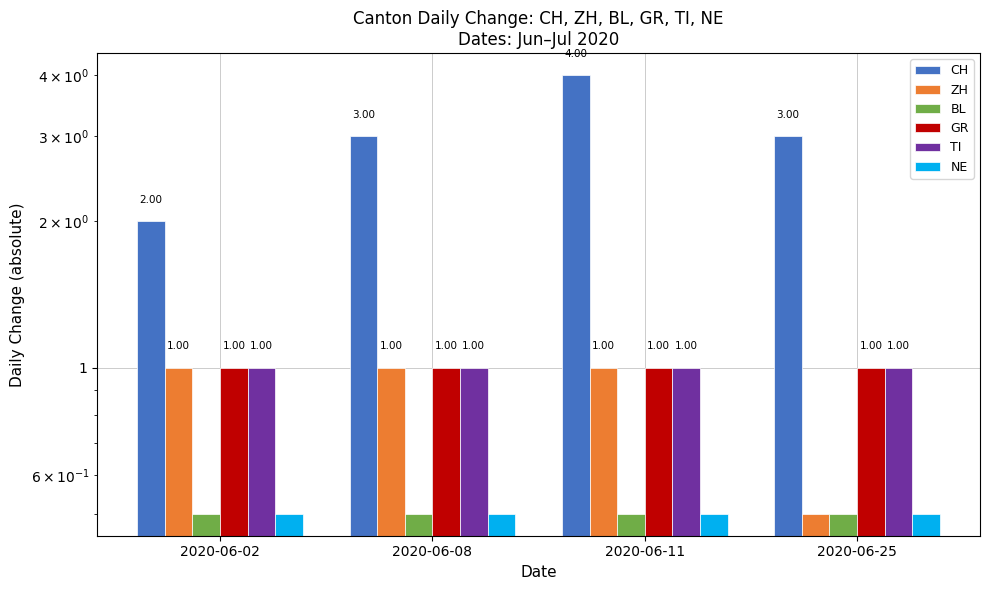

What is the approximate value of CH at 2020-06-08?

3.0